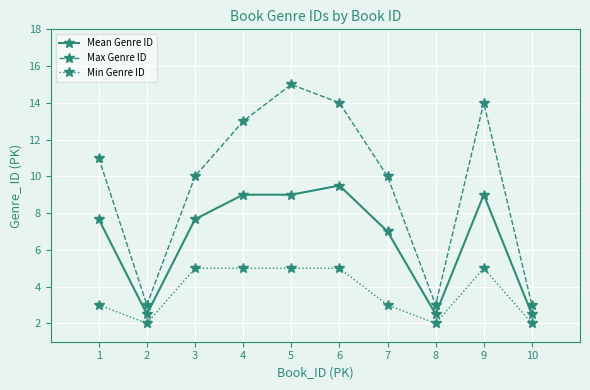

List the series in order of their overall mean, highest first.

Max Genre ID, Mean Genre ID, Min Genre ID